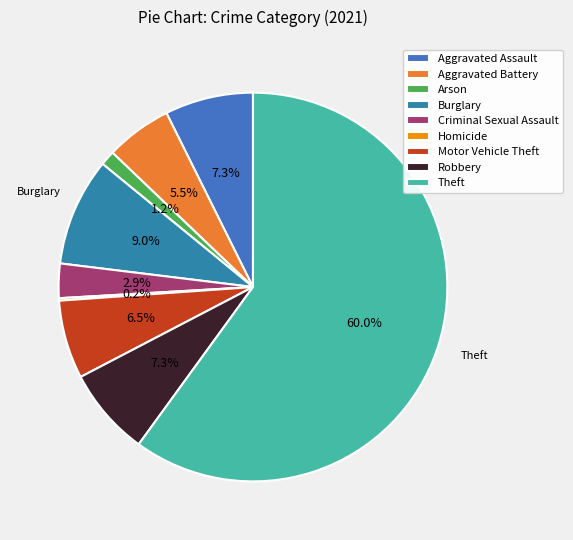

To the nearest percent, what is the average slice percentage?

11%